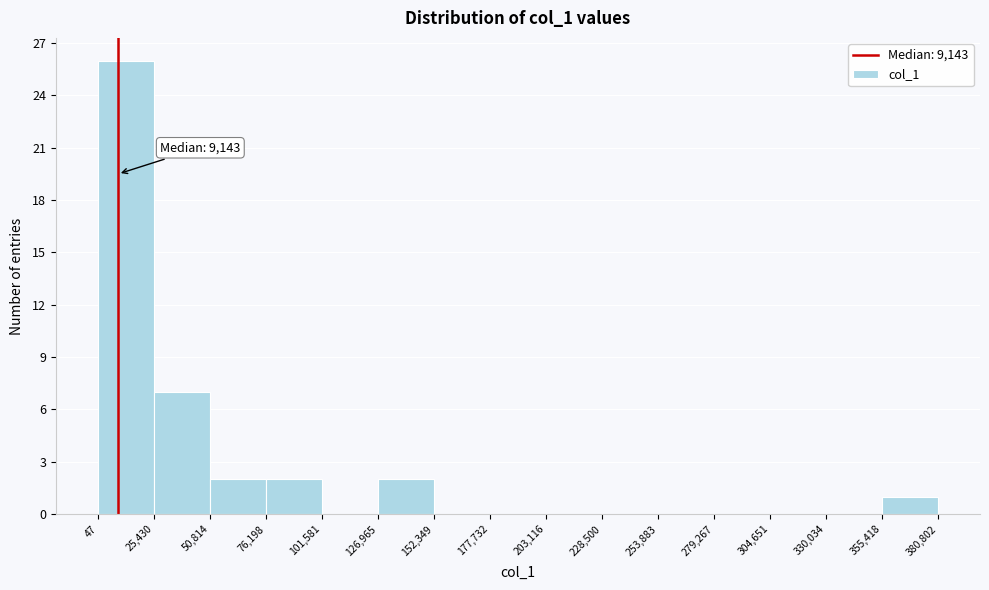

Over which range of the x-axis is the bar tallest?

47 to 25,430